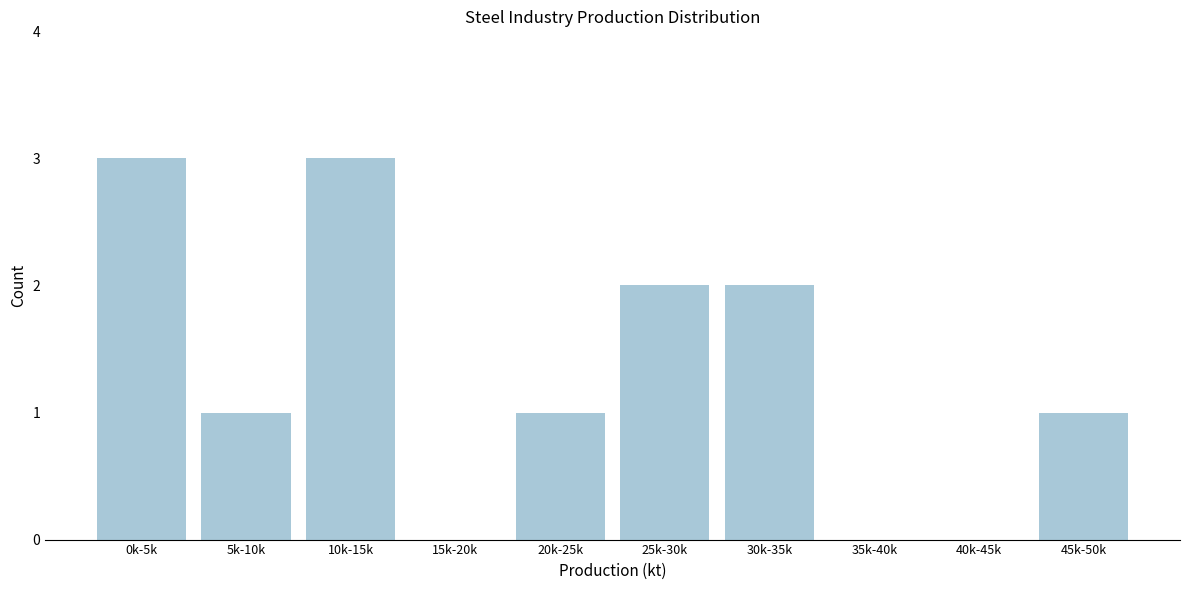

Reading right to left, what are all the values shown in this chart?

45k-50k=1	40k-45k=0	35k-40k=0	30k-35k=2	25k-30k=2	20k-25k=1	15k-20k=0	10k-15k=3	5k-10k=1	0k-5k=3